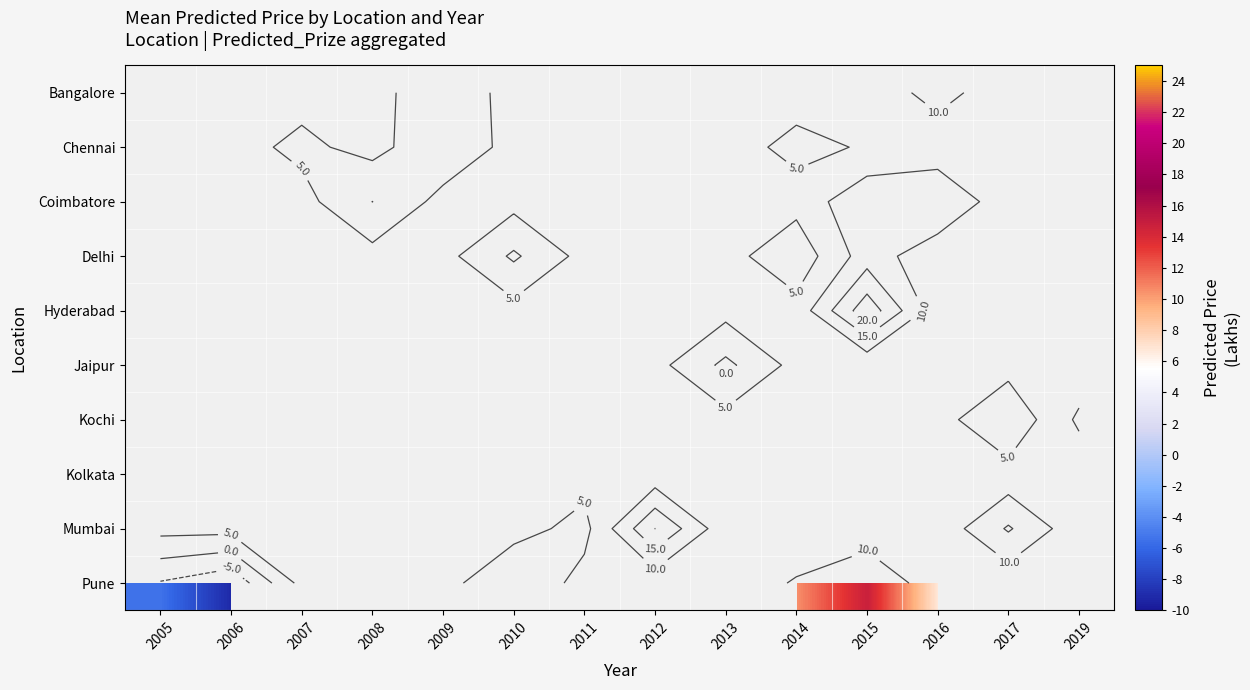

What is the maximum value shown in the chart?

23.3